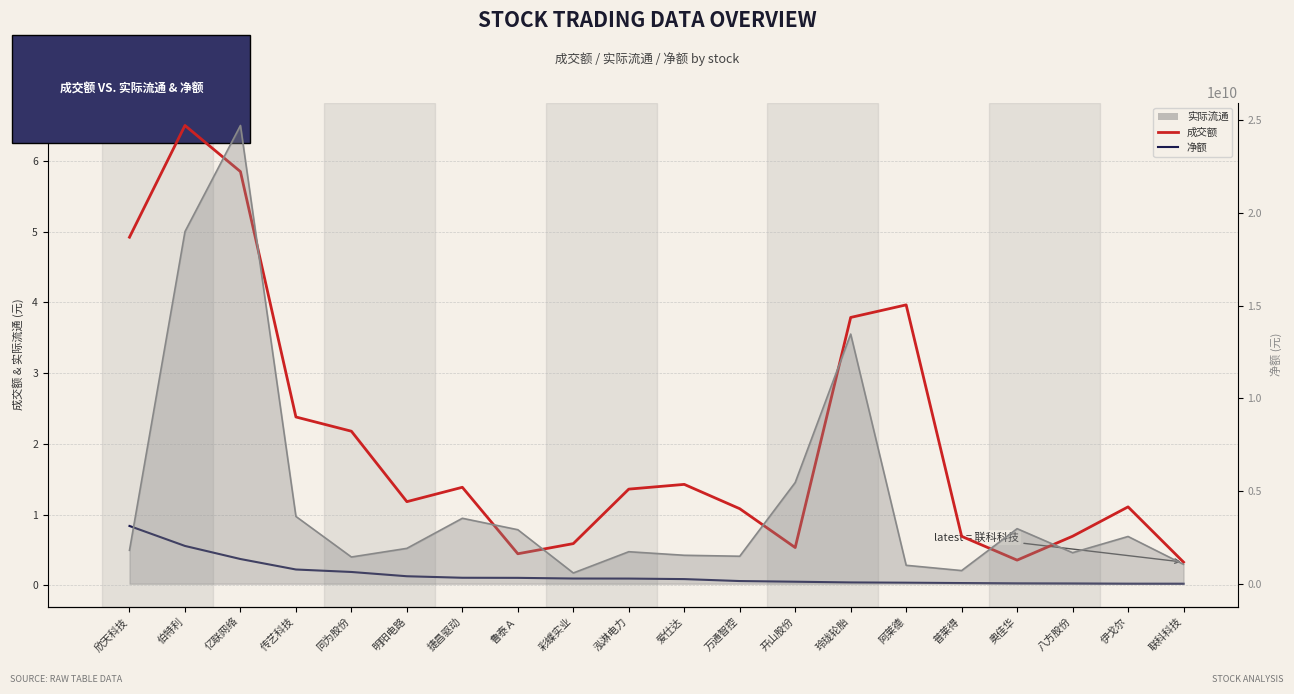

What is the difference between the maximum and minimum values in the 净额 series?

81620713